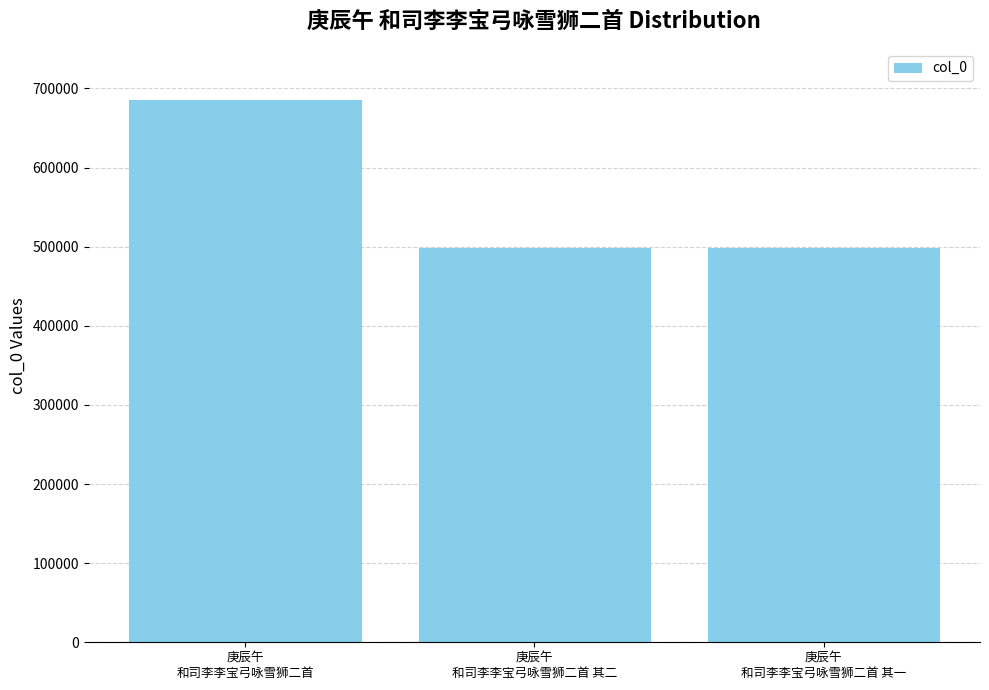

What is the greatest value displayed?

684798